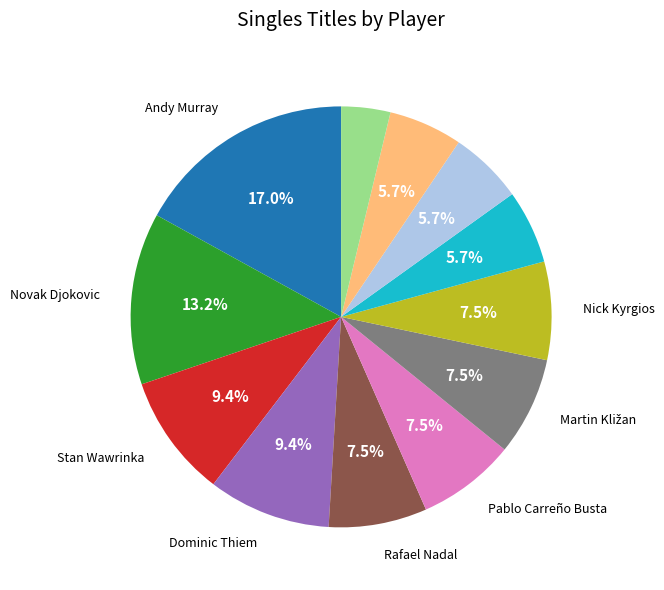

Does any single category account for the majority?

No